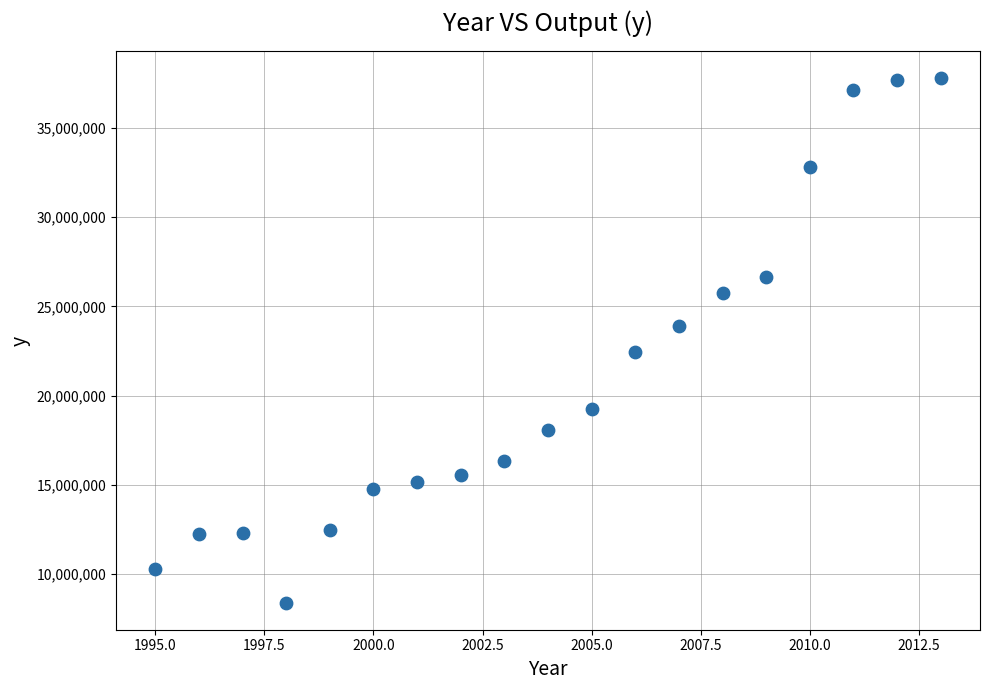

What is the range of X values (max minus min)?

18